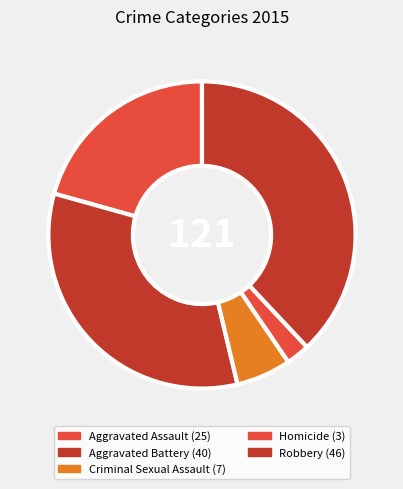

The Robbery slice represents 29% of the pie. True or false?

False